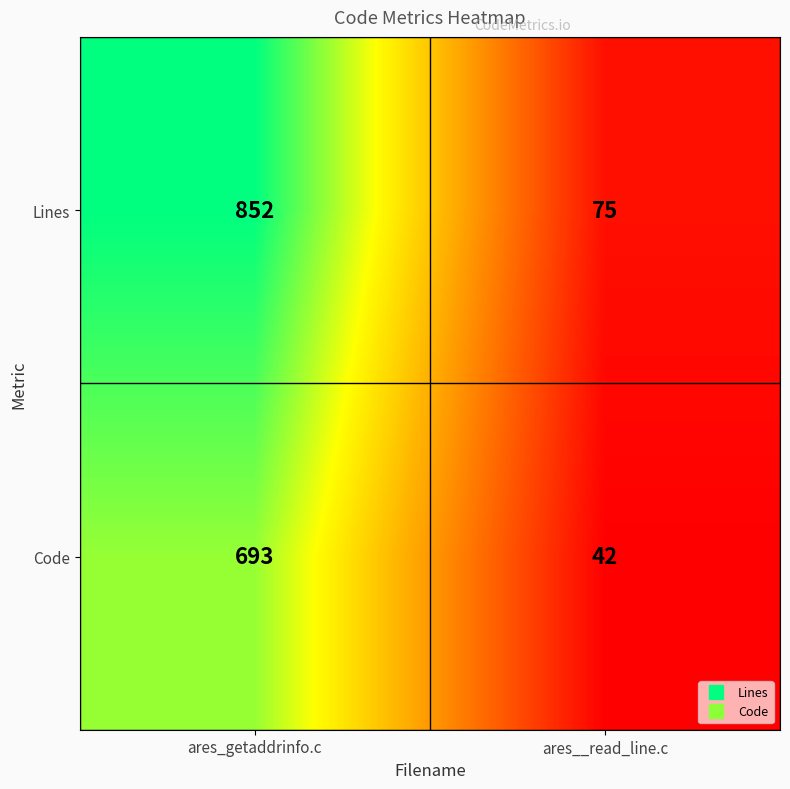

What is the minimum value shown in the chart?

42